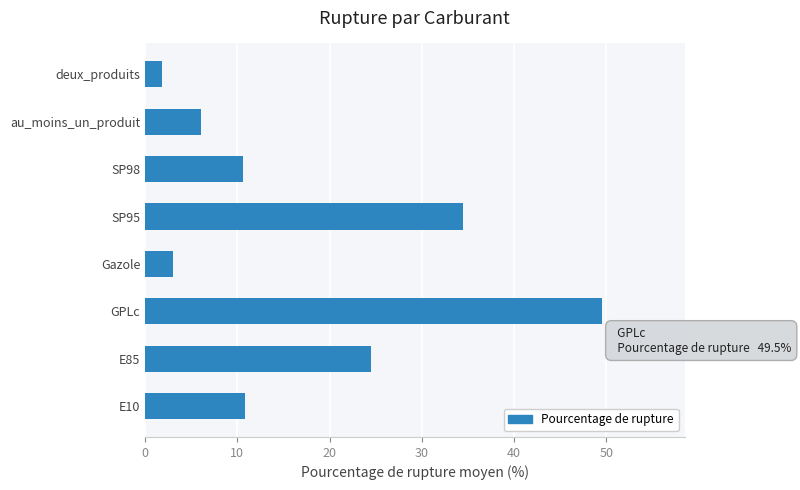

What is the ratio of the value at E85 to the value at au_moins_un_produit?

4.1